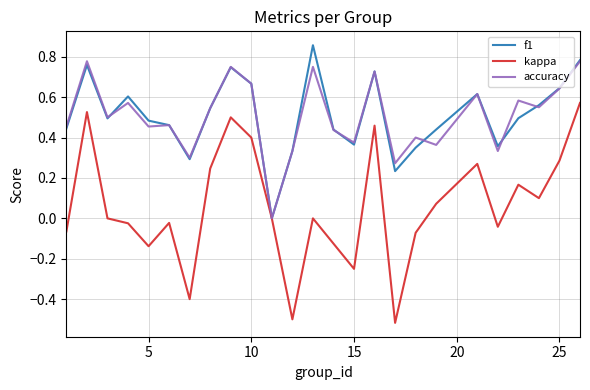

What are all the series names shown in the legend?

f1, kappa, accuracy